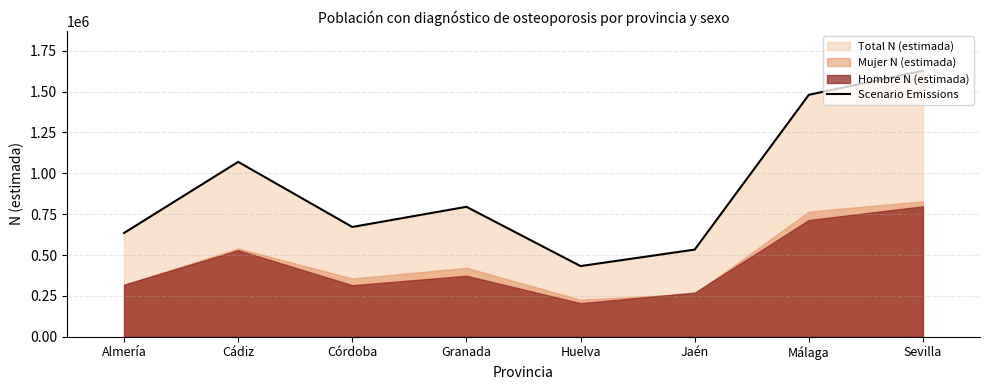

Reading left to right, what are all the values shown in this chart?

634906	1069960	671763	795107	432488	533309	1480230	1627342